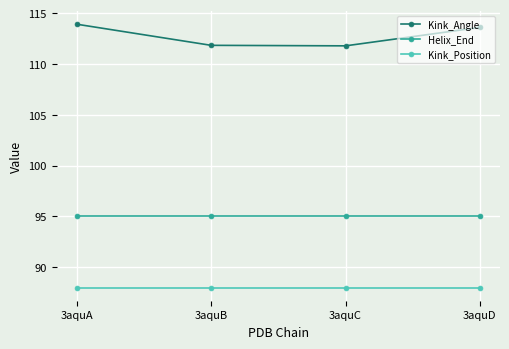

In Kink_Angle, how many points are lower than both neighbors (excluding endpoints)?

1